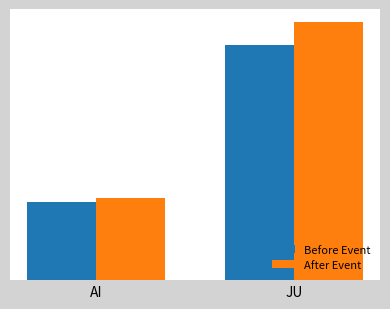

What is the approximate value of Before Event at JU?

60